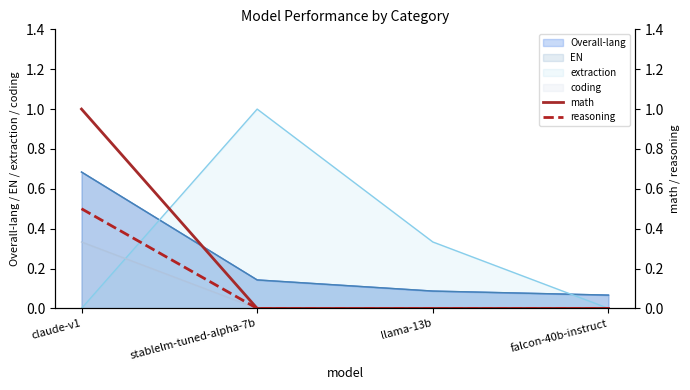

What is the maximum value shown in the chart?

1.0